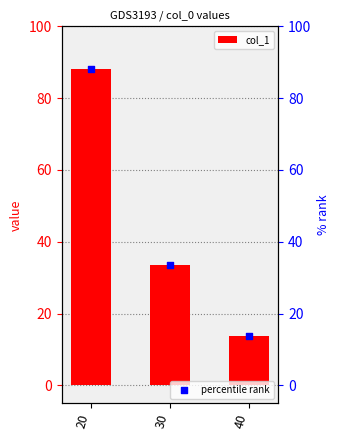

Which series contains the lowest Y value?

col_1